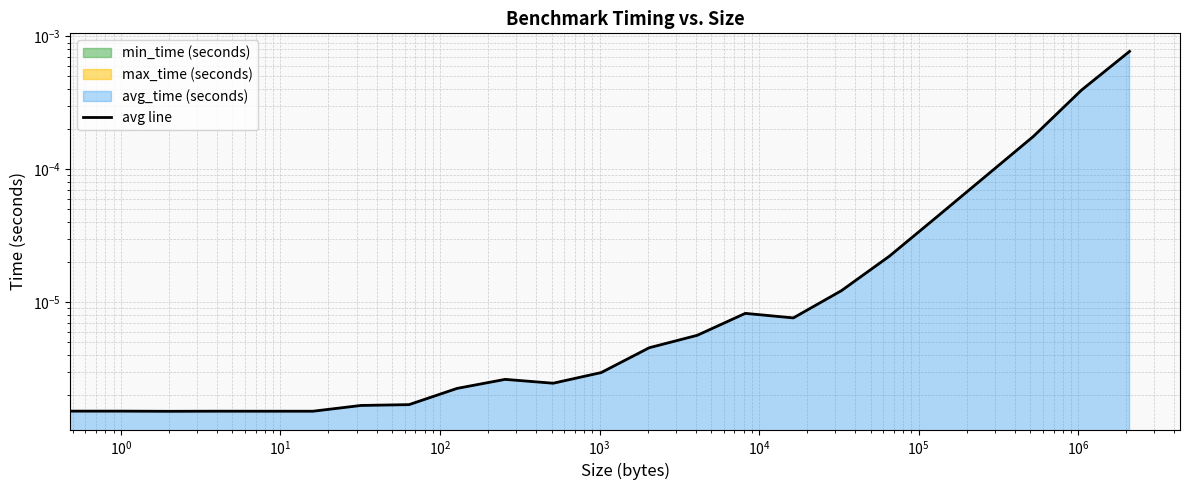

The value at $\mathdefault{10^{-2}}$ is 0.0. True or false?

False